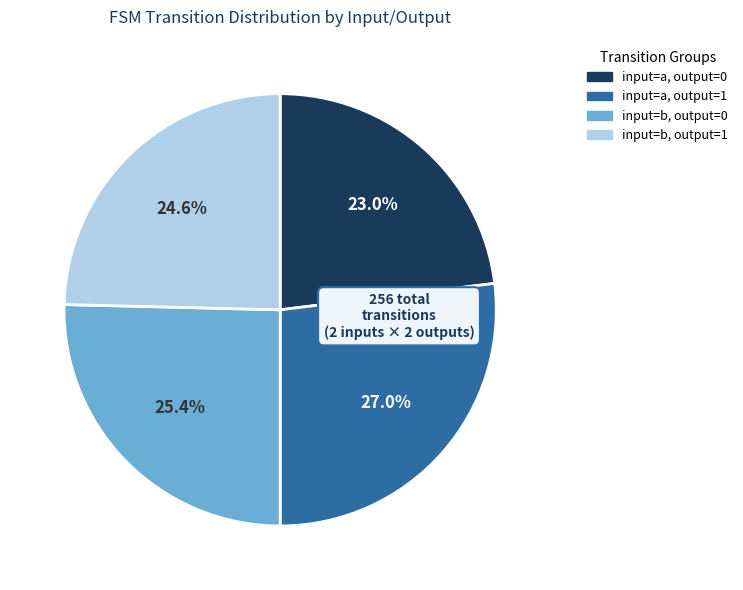

Rank the categories by value from highest to lowest.

input=a, output=1, input=b, output=0, input=b, output=1, input=a, output=0